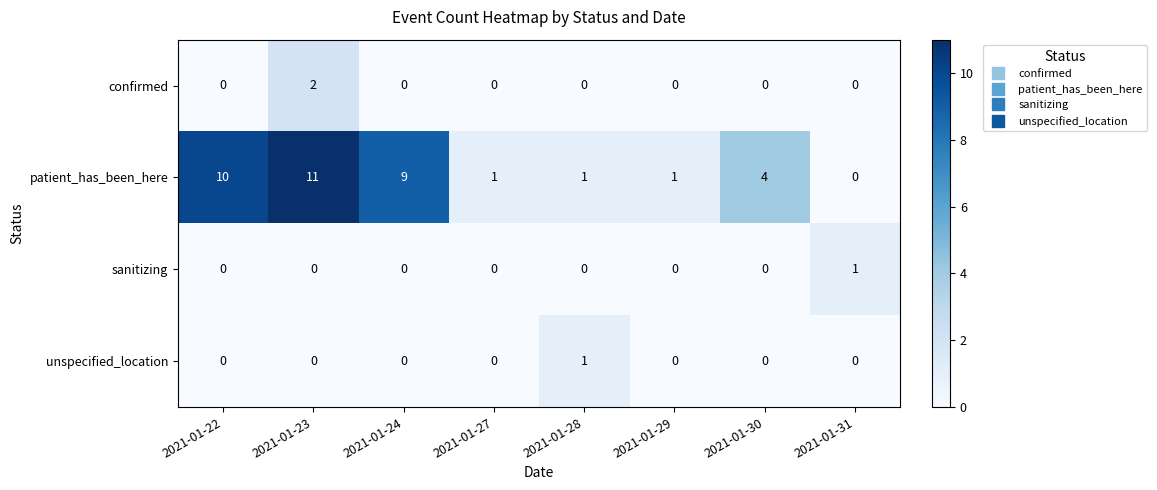

Which series has the largest total across all categories?

patient_has_been_here